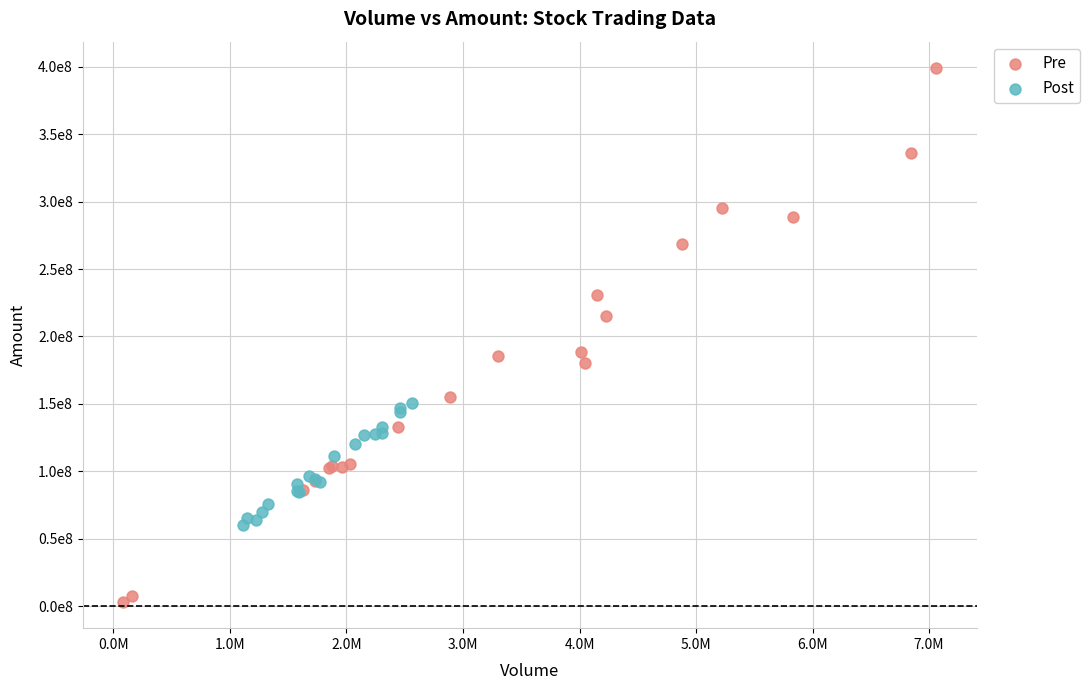

Which series contains the lowest Y value?

Pre